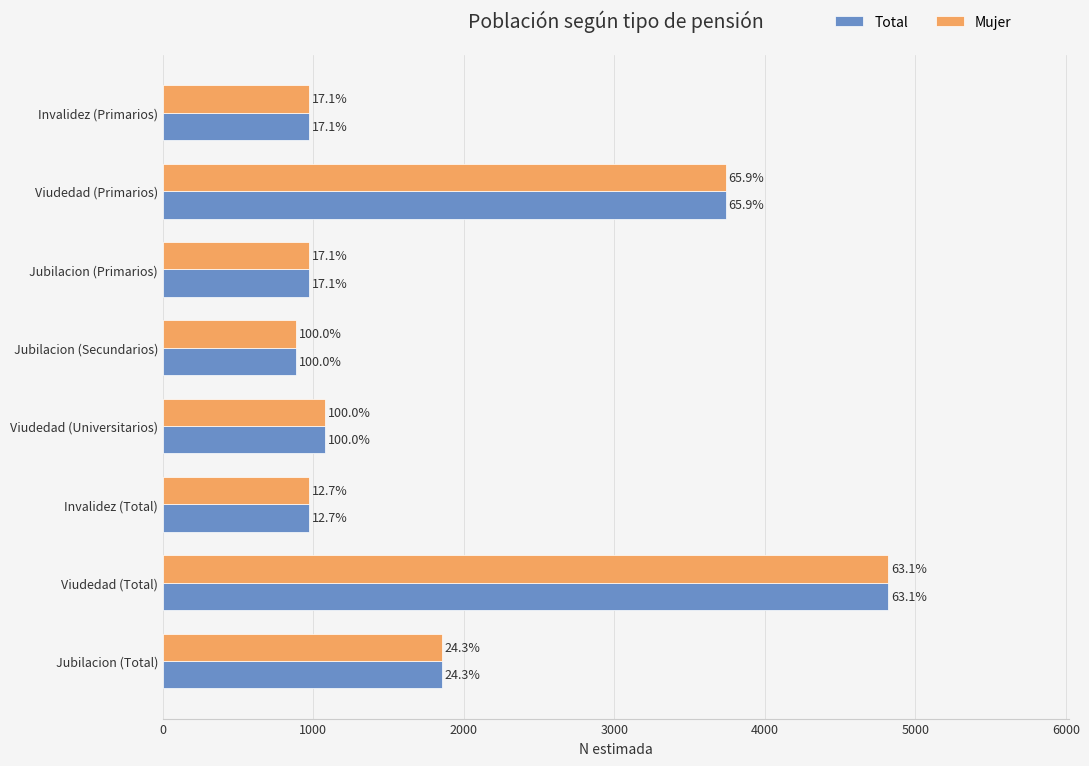

Reading left to right, what are all the values shown in this chart?

Total: 968	3739	969	884	1079	968	4818	1853
Mujer: 968	3739	969	884	1079	968	4818	1853